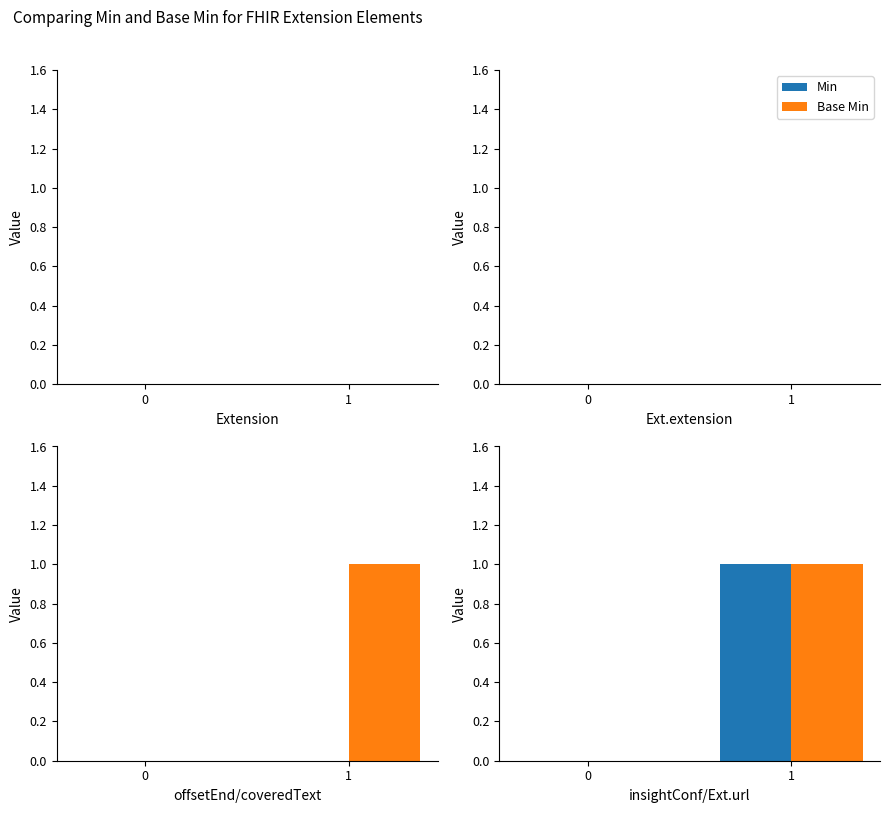

Which category has the highest value across all series?

1